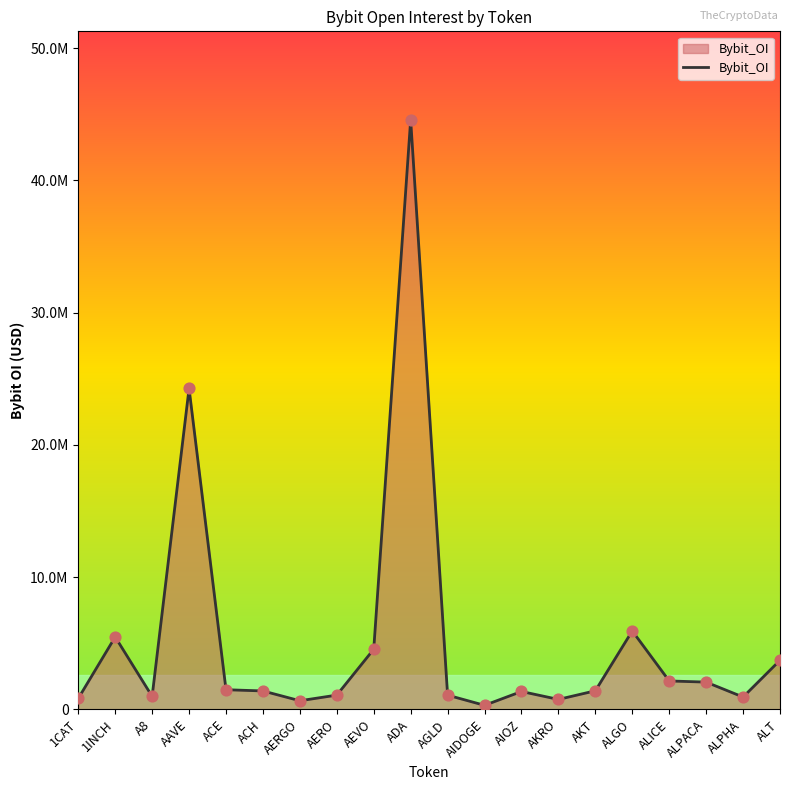

What is the change in value from AAVE to AIDOGE?

-23968821